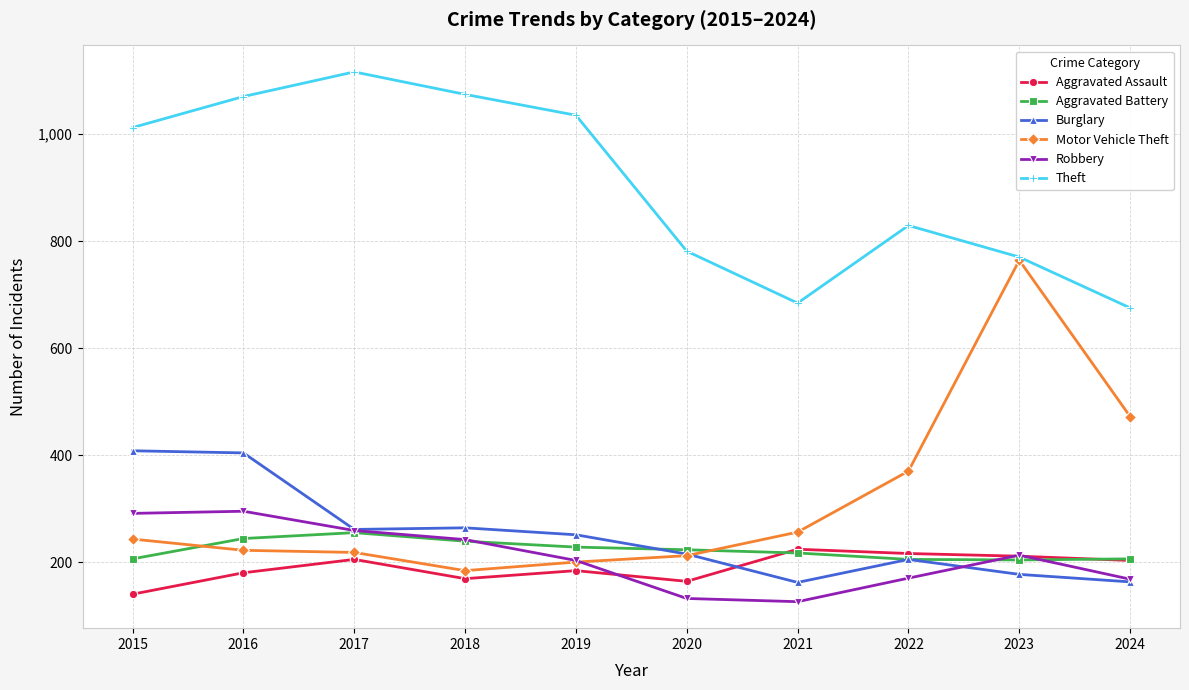

True or false: Aggravated Assault and Theft cross at least once.

False